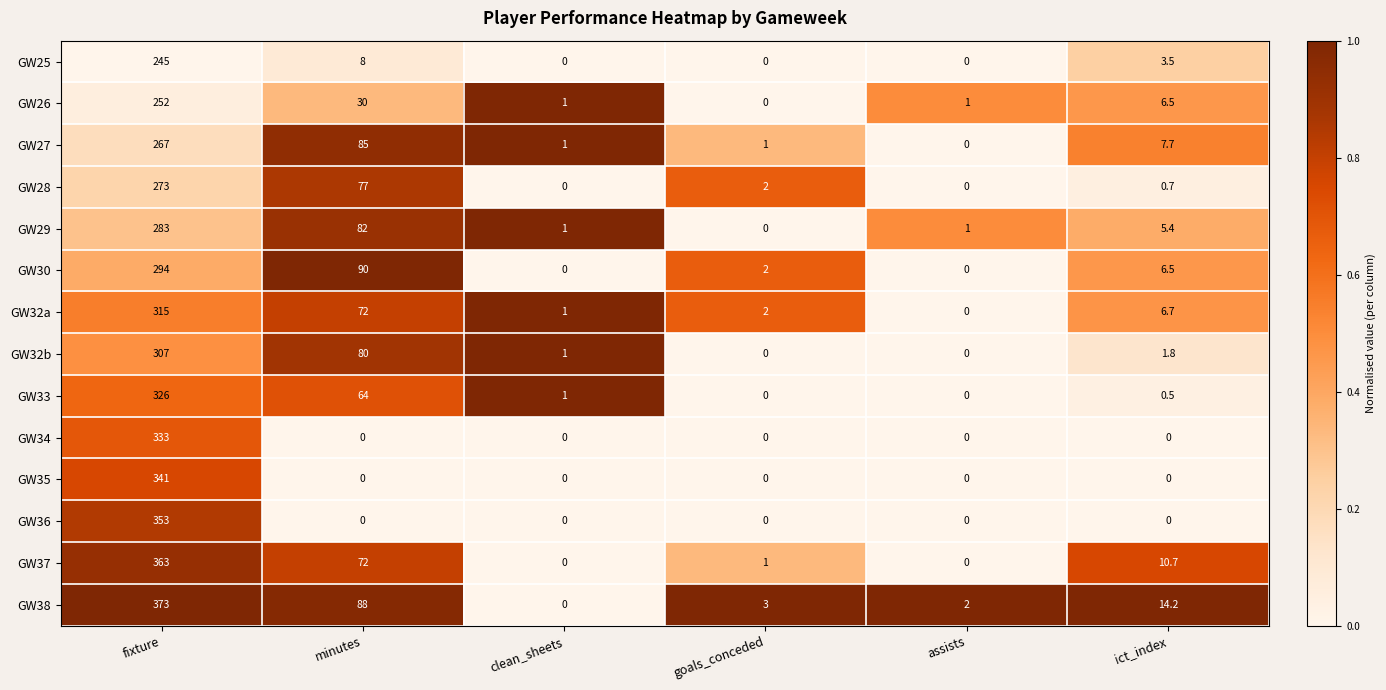

What is the spread (max minus min) of values at ict_index?

14.2